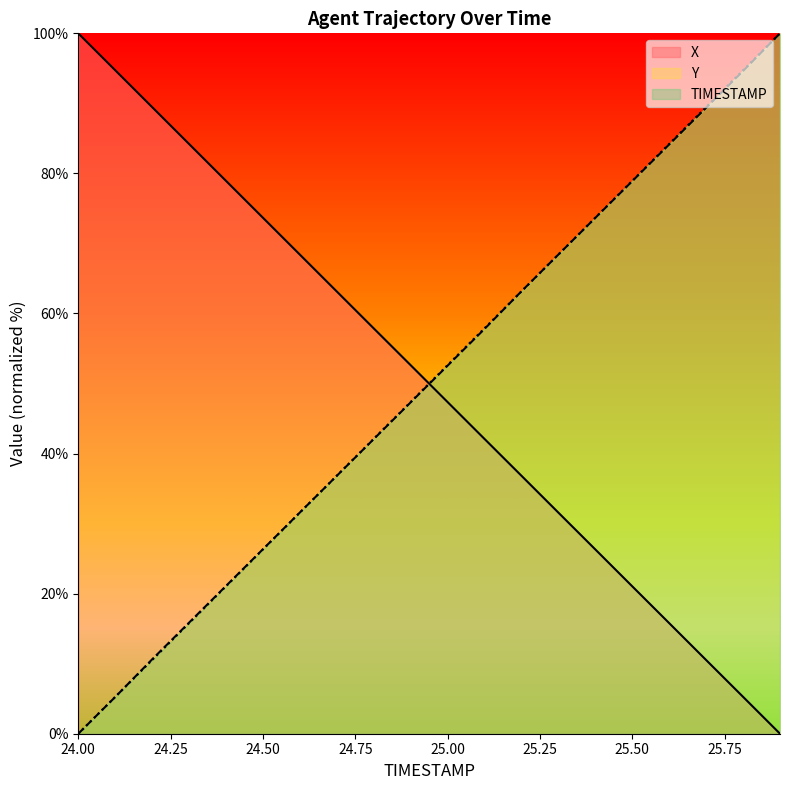

Which series has the largest total across all categories?

TIMESTAMP